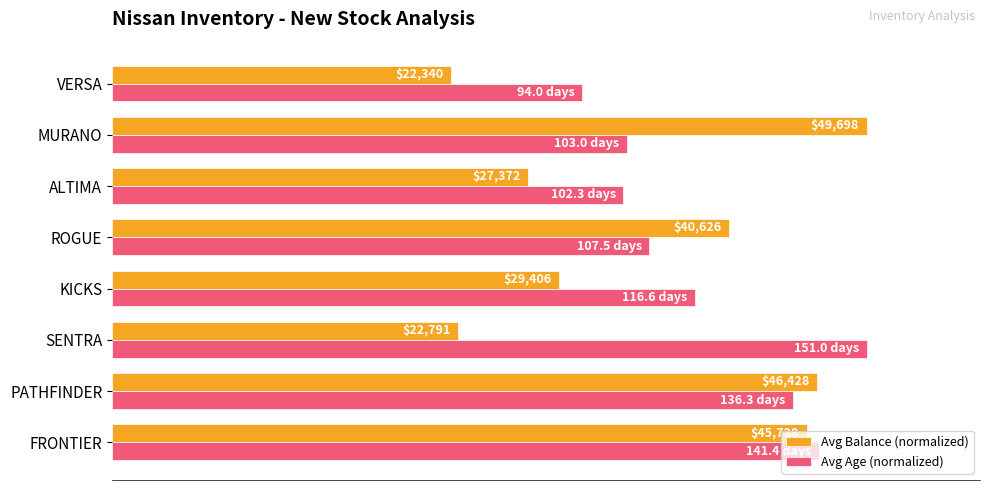

What are all the series names shown in the legend?

Avg Balance (normalized), Avg Age (normalized)